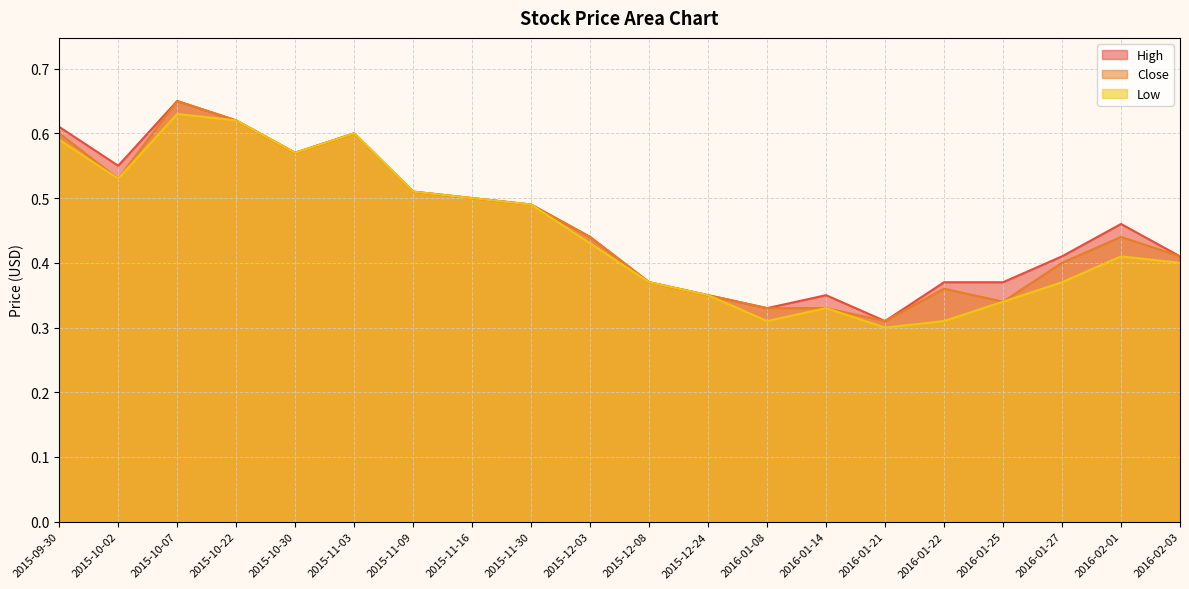

What position from the right is 2015-11-03?

15